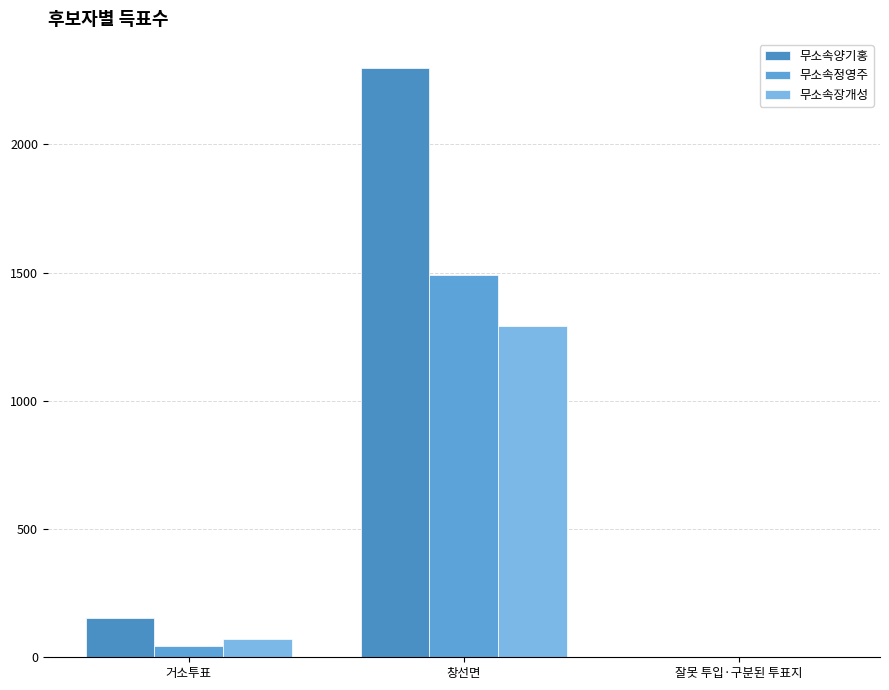

How many distinct data groups are displayed?

3